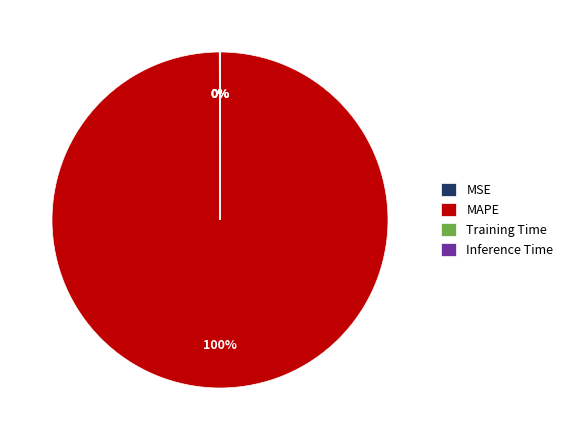

Which category has the biggest portion of the pie?

MAPE